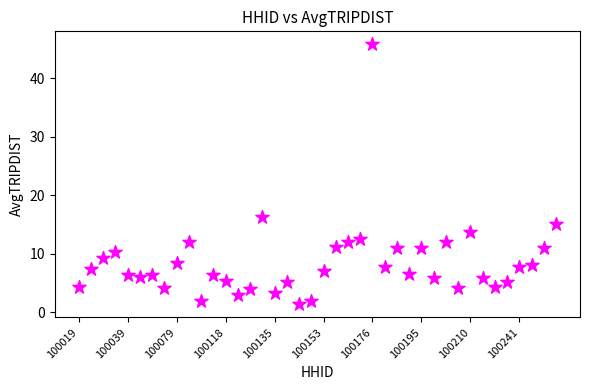

What Y value in the scatter plot is closest to 23?

16.3